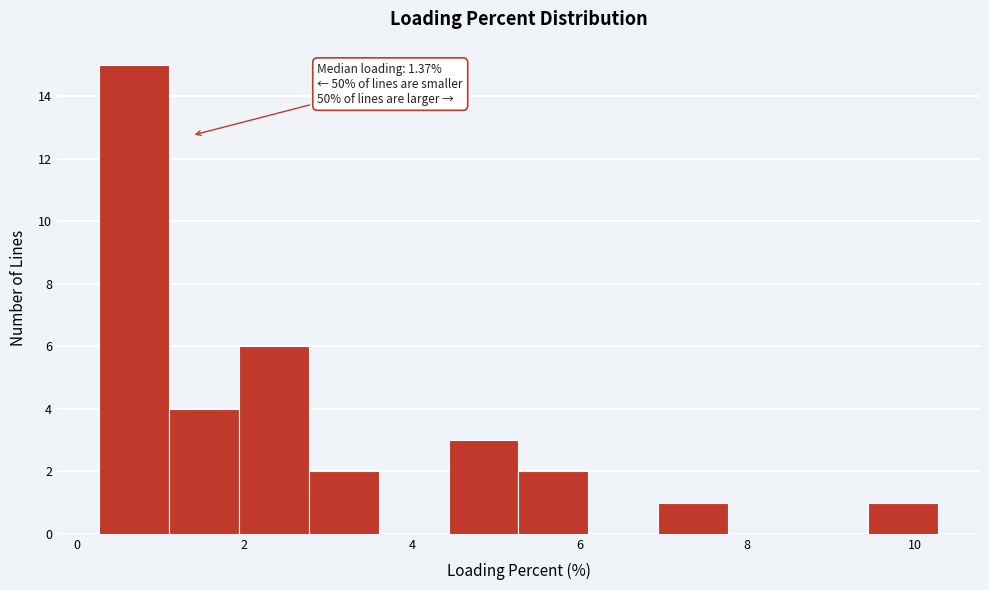

Over which range of the x-axis is the bar tallest?

0.2 to 1.0